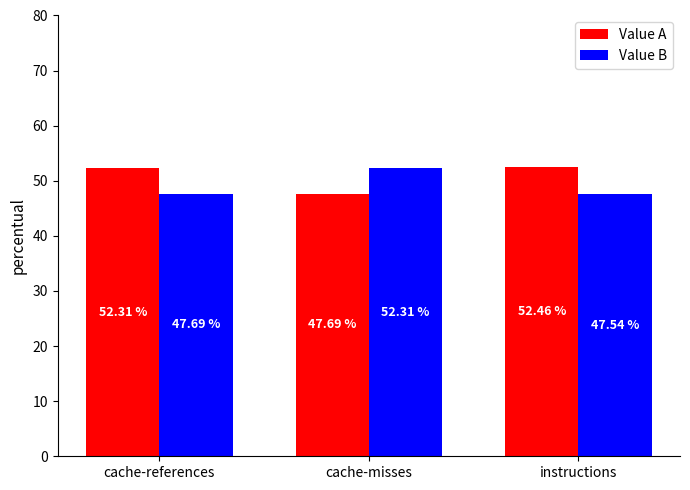

What is the difference between the highest and lowest values at cache-misses?

4.6